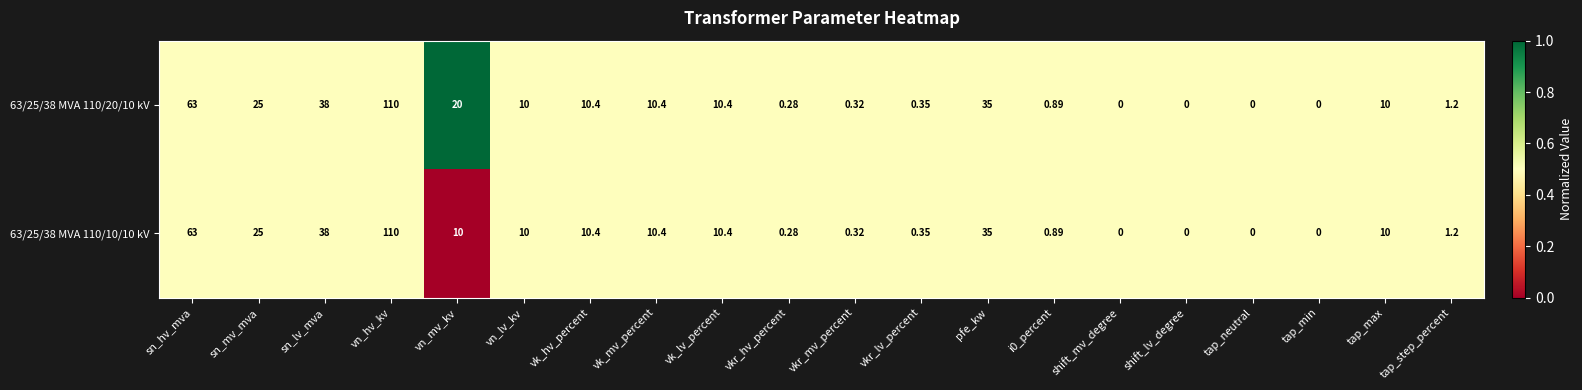

Which category has the highest value in the 63/25/38 MVA 110/20/10 kV series?

vn_hv_kv